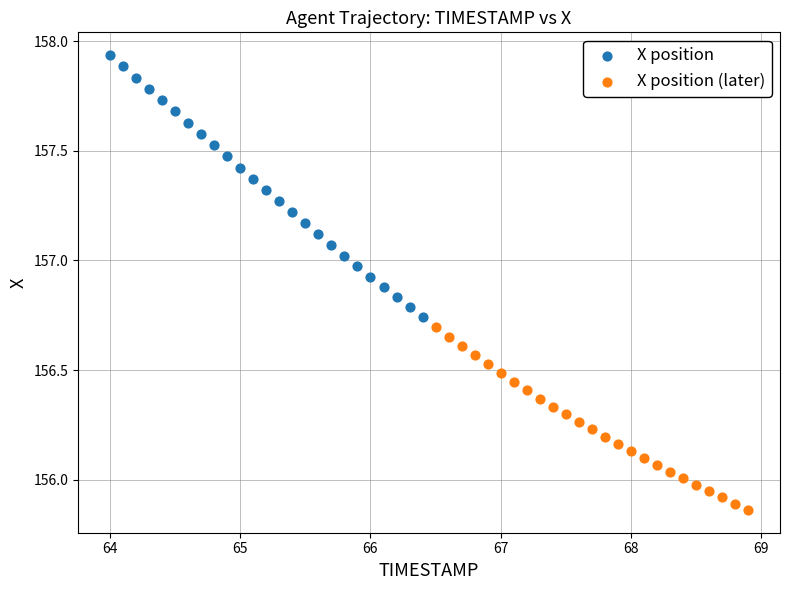

Which series has the largest Y range (max minus min)?

X position